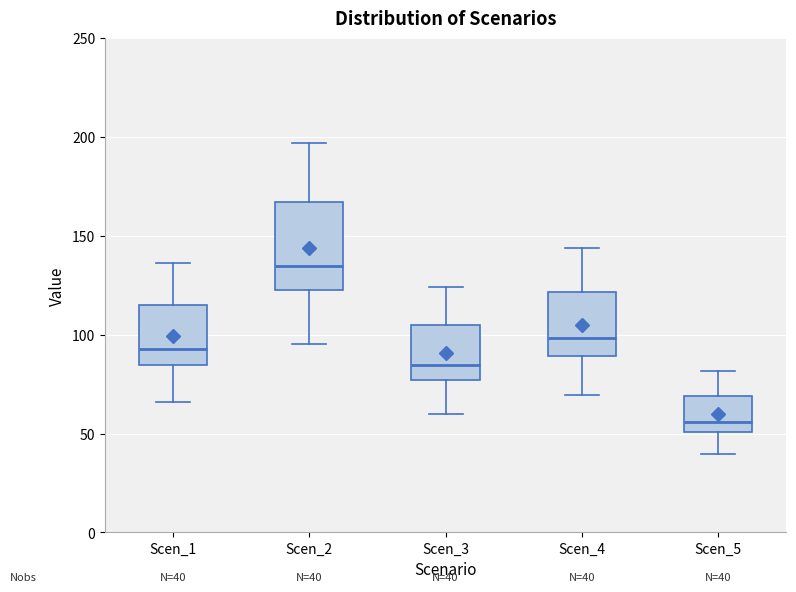

Which box is the tallest, from its lower edge to its upper edge?

Scen_2